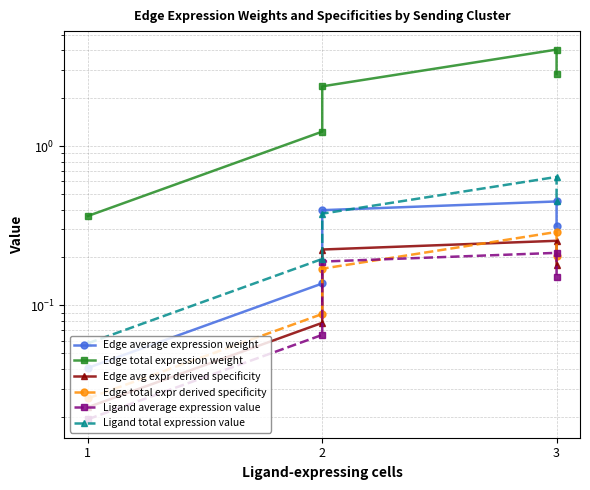

What is the difference between the maximum and minimum values in the Ligand average expression value series?

0.2